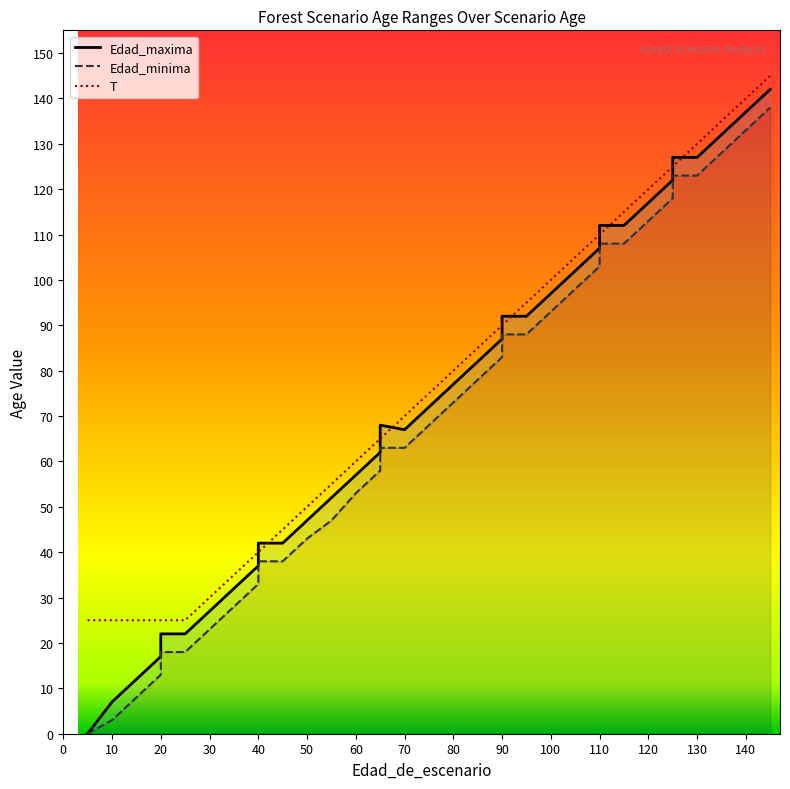

True or false: Edad_maxima and Edad_minima cross at least once.

False